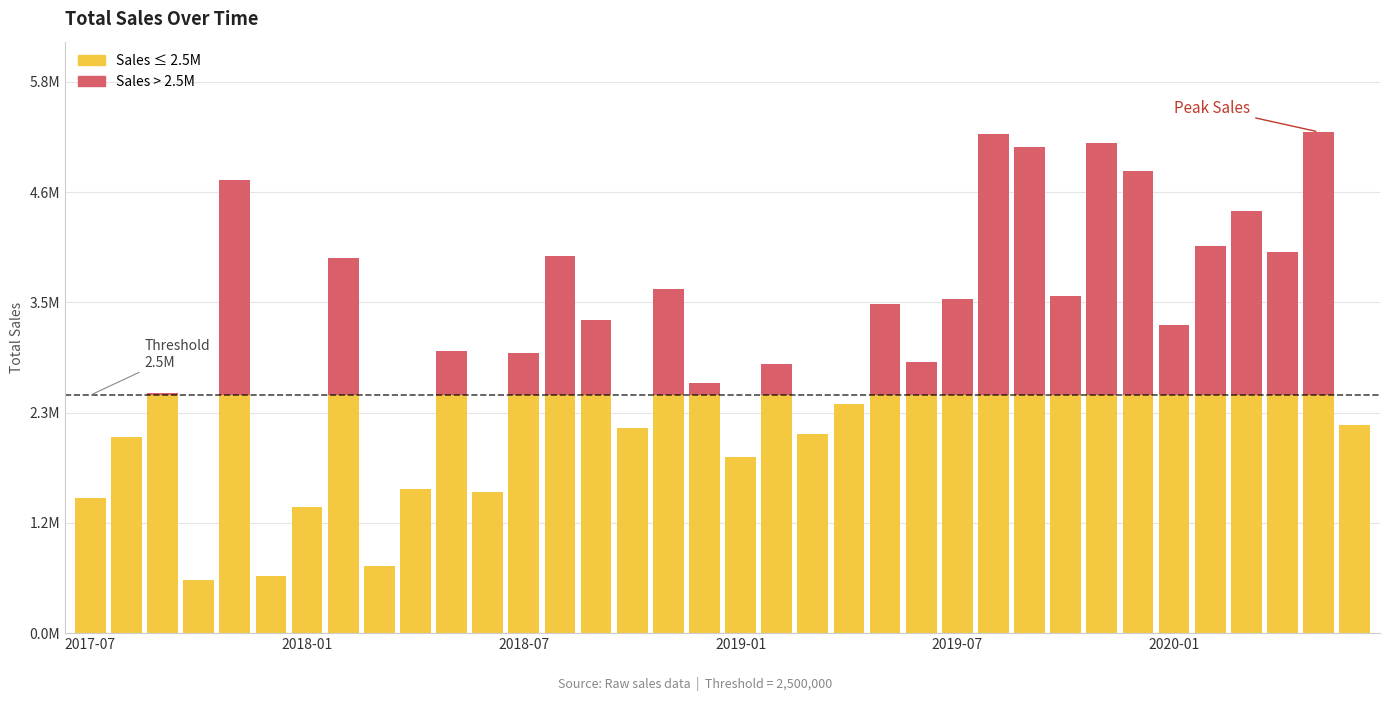

What is the average value of the TotalSales (≤ threshold) series?

2162853.7